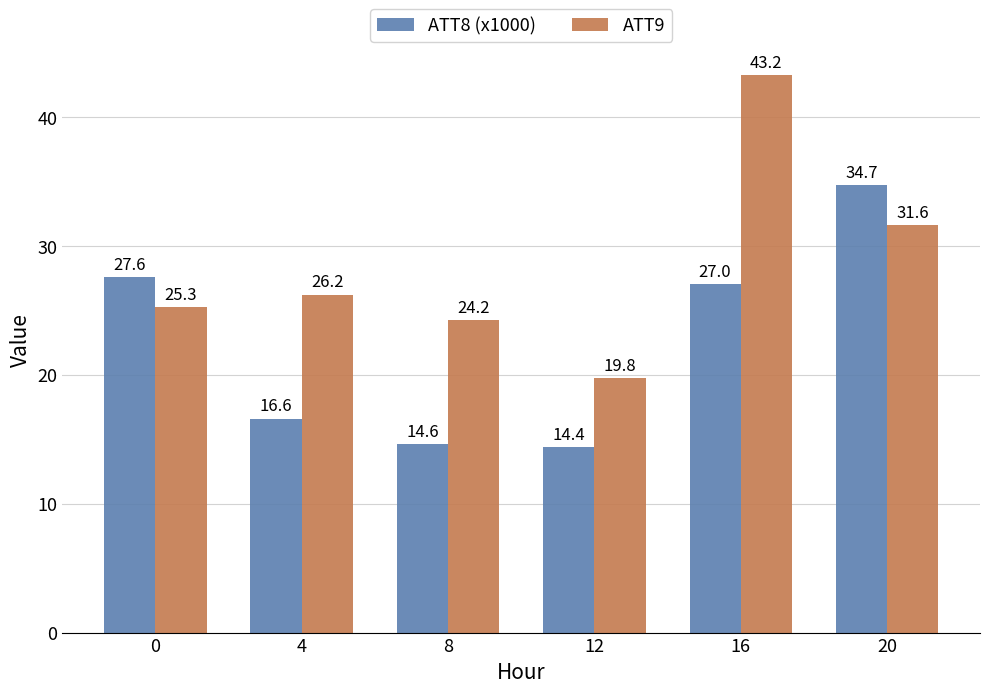

The value of ATT9 at 20 is 53.3. True or false?

False